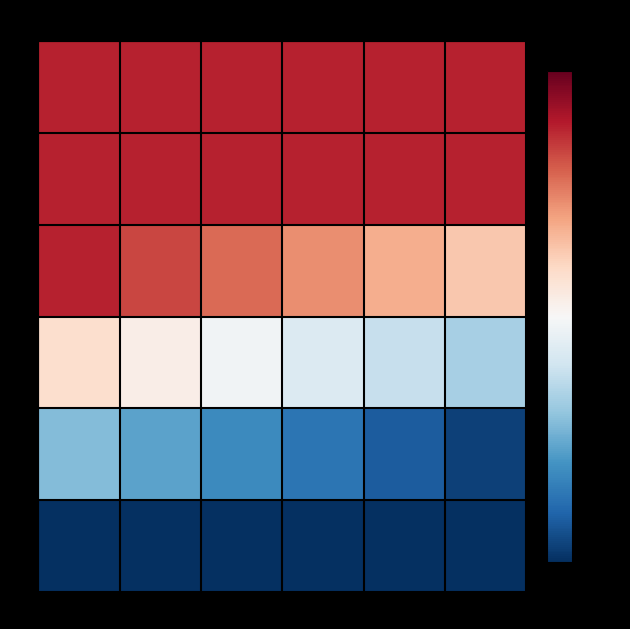

Reading right to left, list all the values displayed in this chart.

0: 30=0.2	24=0.2	18=0.2	12=0.2	6=0.2	0=0.2
6: 30=0.2	24=0.2	18=0.2	12=0.2	6=0.2	0=0.2
12: 30=0.1	24=0.1	18=0.1	12=0.1	6=0.1	0=0.2
18: 30=-0.1	24=-0.0	18=-0.0	12=-0.0	6=0.0	0=0.0
24: 30=-0.2	24=-0.2	18=-0.1	12=-0.1	6=-0.1	0=-0.1
30: 30=-0.3	24=-0.3	18=-0.3	12=-0.2	6=-0.2	0=-0.2